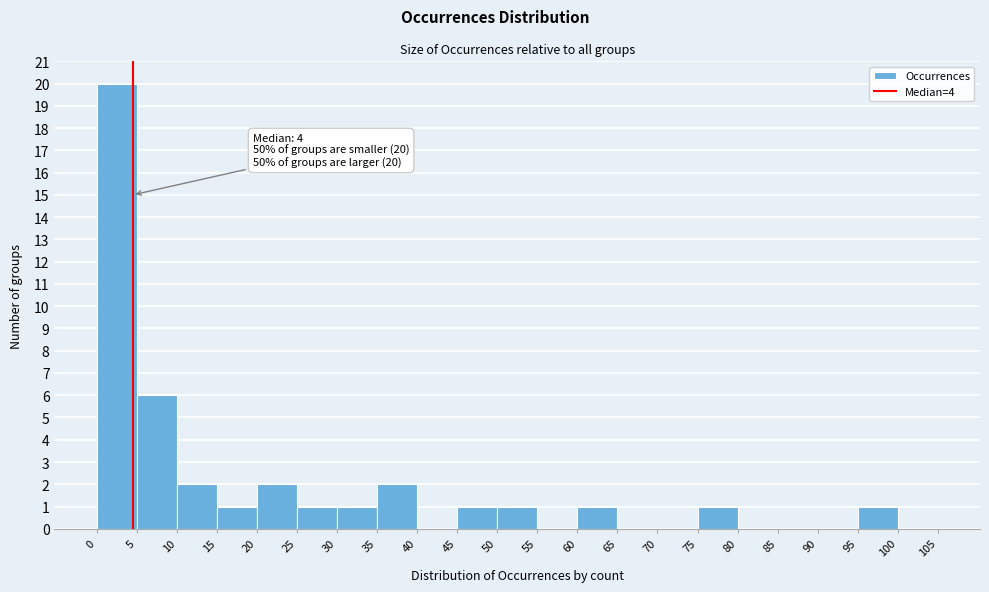

Which range on the x-axis has the tallest bar?

0 to 5